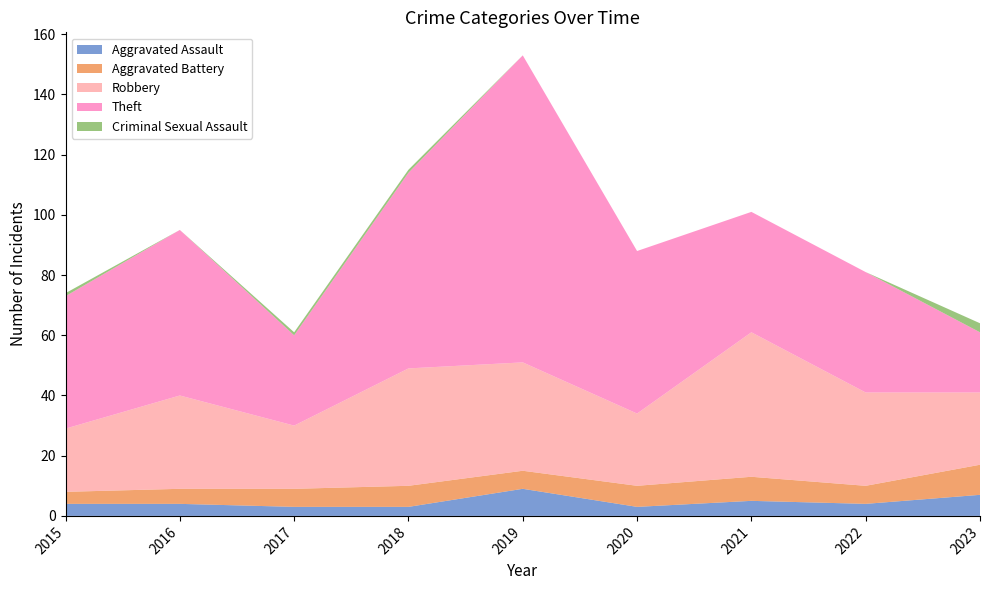

Reading left to right, extract all data points from this chart.

Aggravated Assault: 2015=4	2016=4	2017=3	2018=3	2019=9	2020=3	2021=5	2022=4	2023=7
Aggravated Battery: 2015=4	2016=5	2017=6	2018=7	2019=6	2020=7	2021=8	2022=6	2023=10
Robbery: 2015=21	2016=31	2017=21	2018=39	2019=36	2020=24	2021=48	2022=31	2023=24
Theft: 2015=44	2016=55	2017=30	2018=65	2019=102	2020=54	2021=40	2022=40	2023=20
Criminal Sexual Assault: 2015=1	2016=0	2017=1	2018=1	2019=0	2020=0	2021=0	2022=0	2023=3